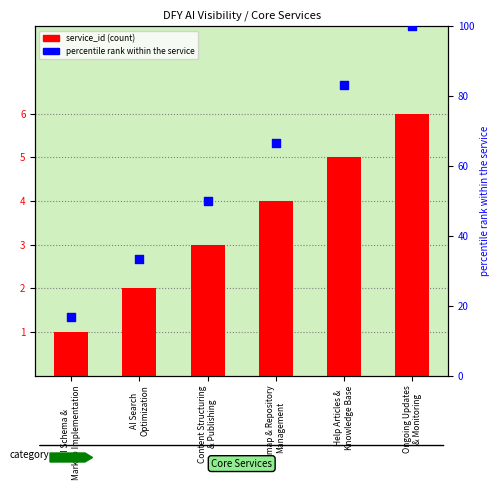

Which series has the largest total across all categories?

percentile rank within the service